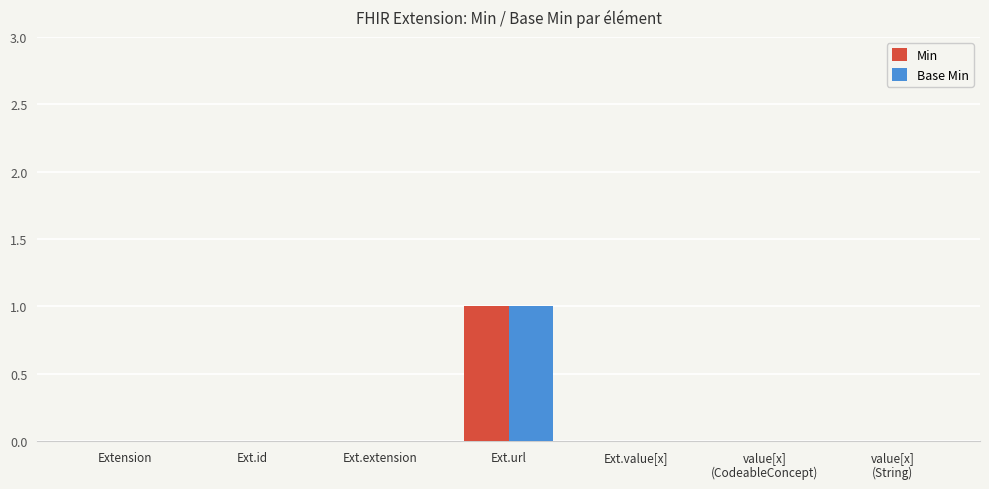

True or false: Base Min has a value of 1 at Ext.url.

True